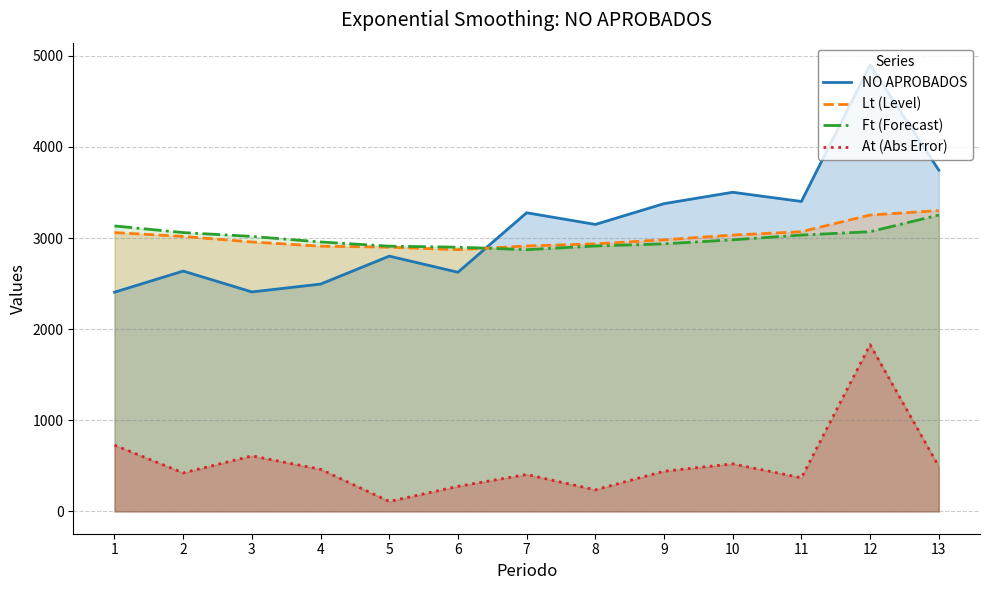

True or false: Lt (Level) has more than 0 interior local peaks.

False